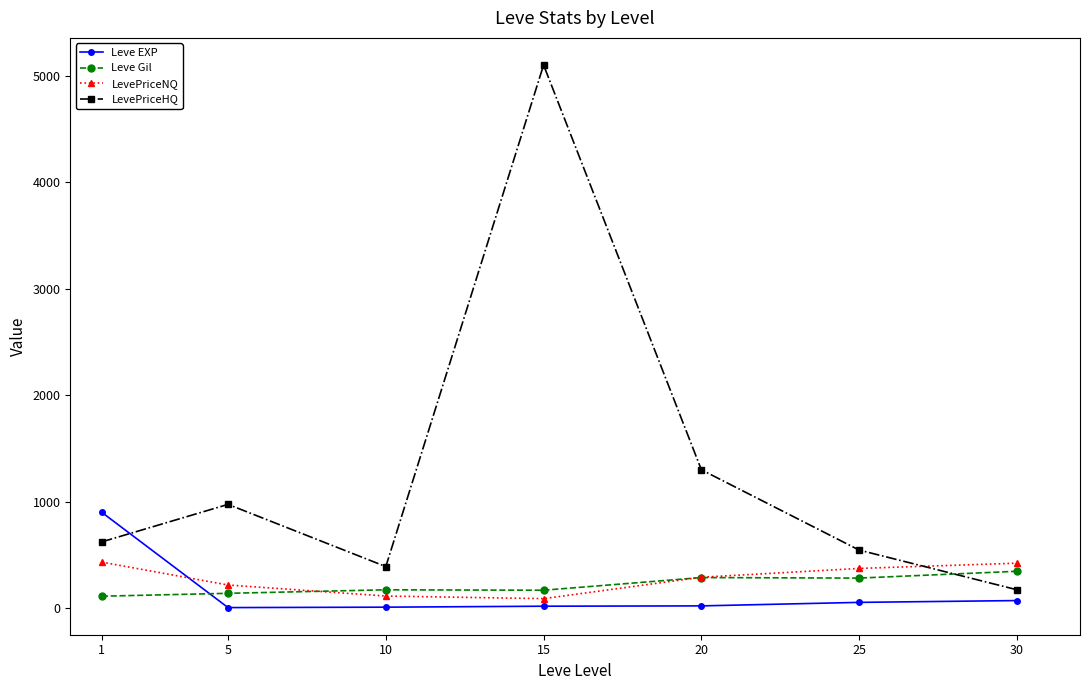

What is the value of the Leve Gil point at the 1st from the left?

113.0